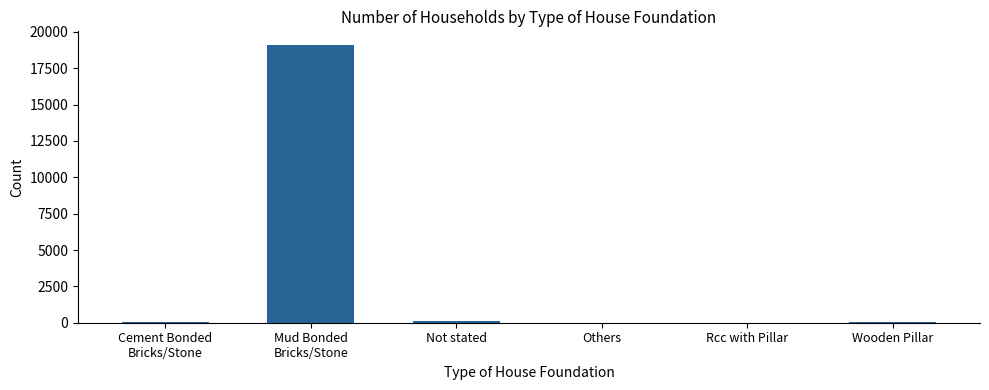

What value does the data have at Not stated, to the nearest 10?

140